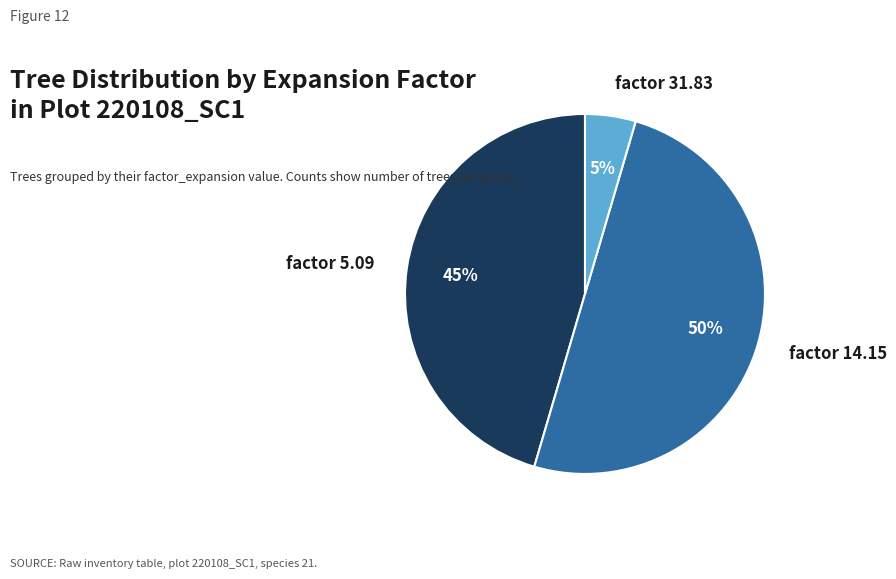

Is it true that factor 31.83 is 10% of the pie?

False